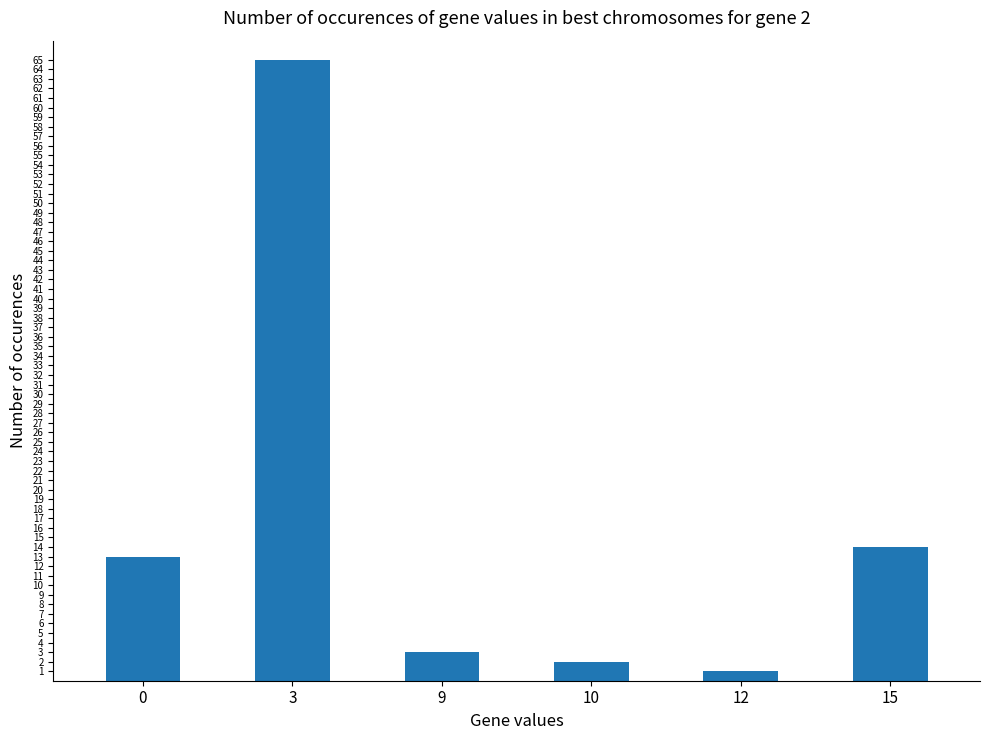

True or false: the data shows 13 at 0.

True